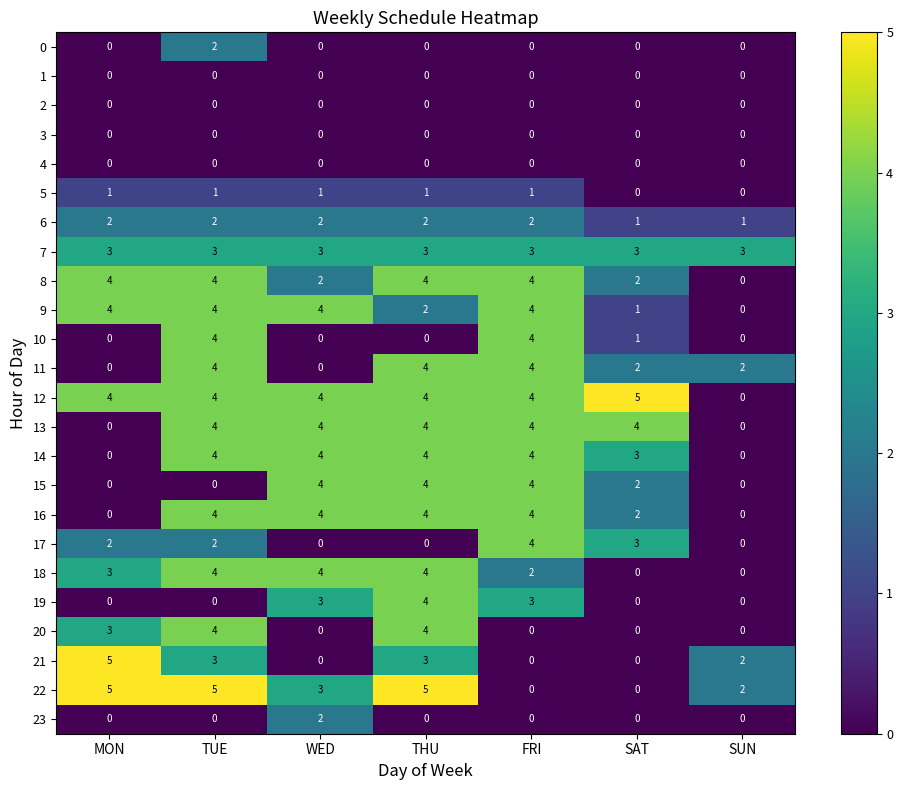

What is the difference between the highest and lowest values at THU?

5